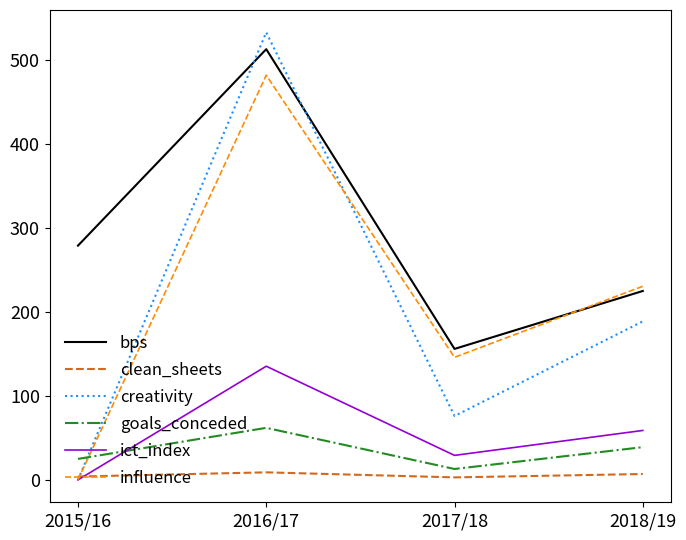

Is it true that clean_sheets equals 4.0 at 2015/16?

True